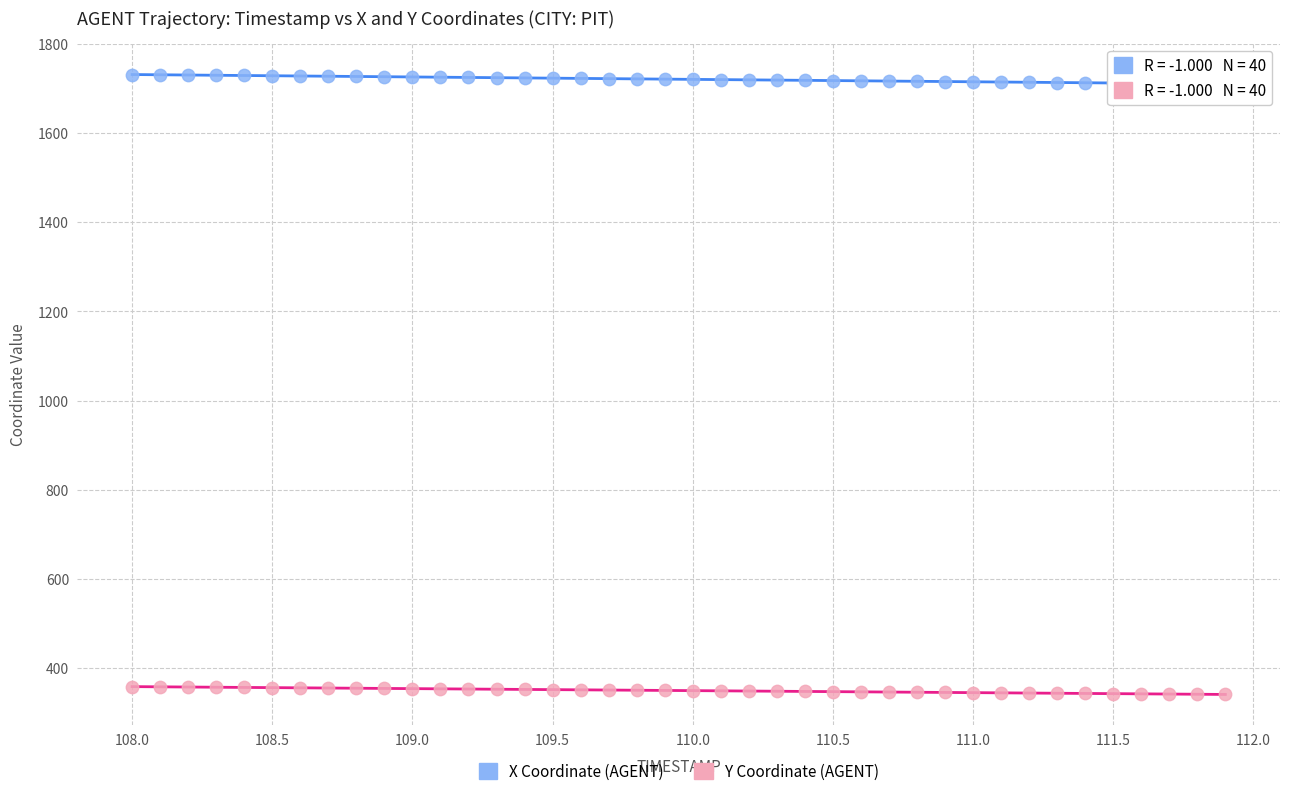

Which series reaches the minimum Y coordinate?

Y Coordinate (AGENT)